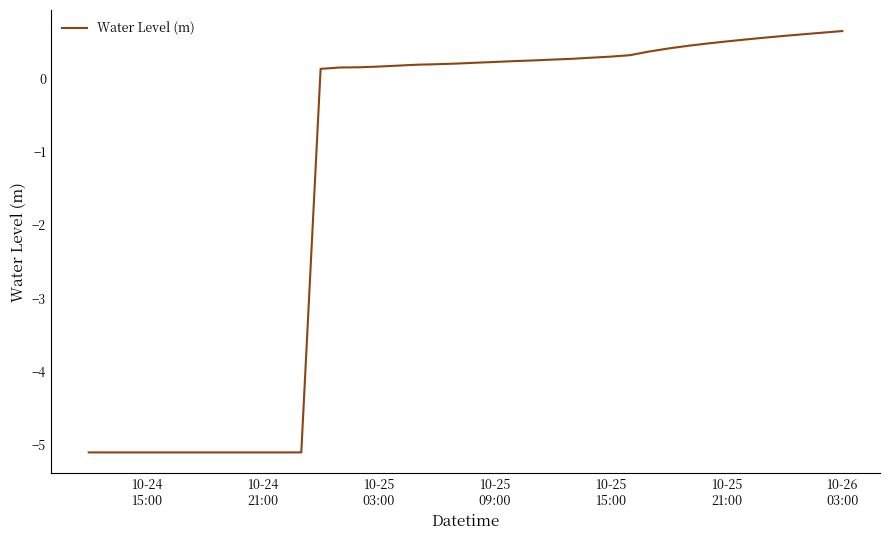

What is the minimum value shown in the chart?

-5.1